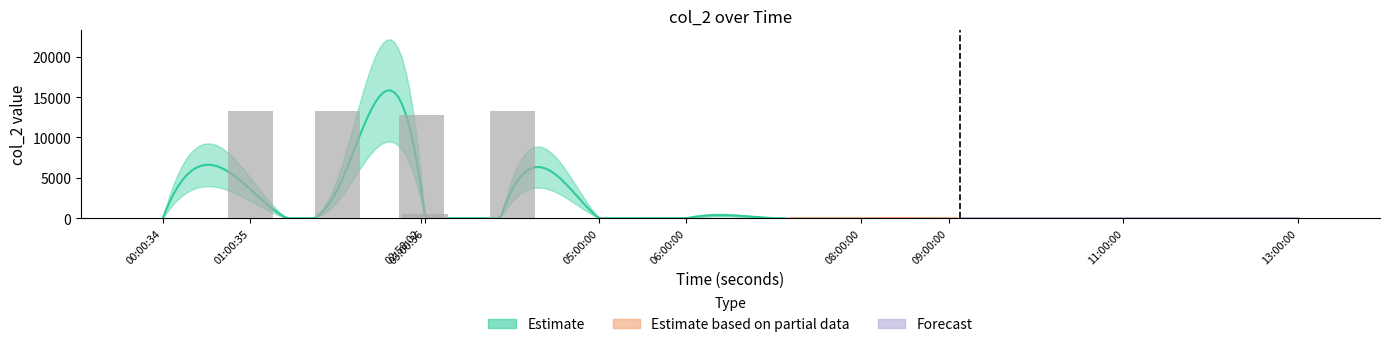

The value at 04:00:37 is 13294.6. True or false?

True